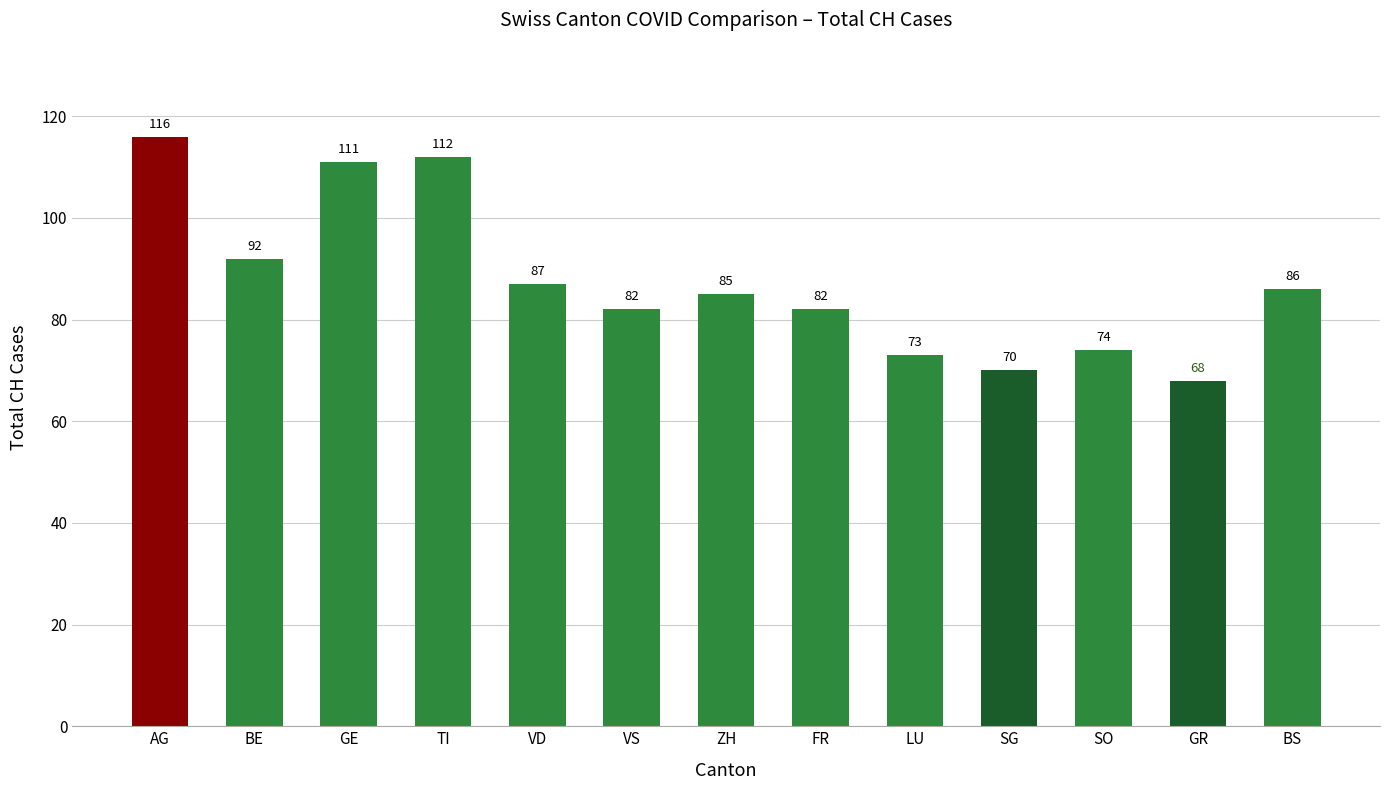

Read the value at VD.

87